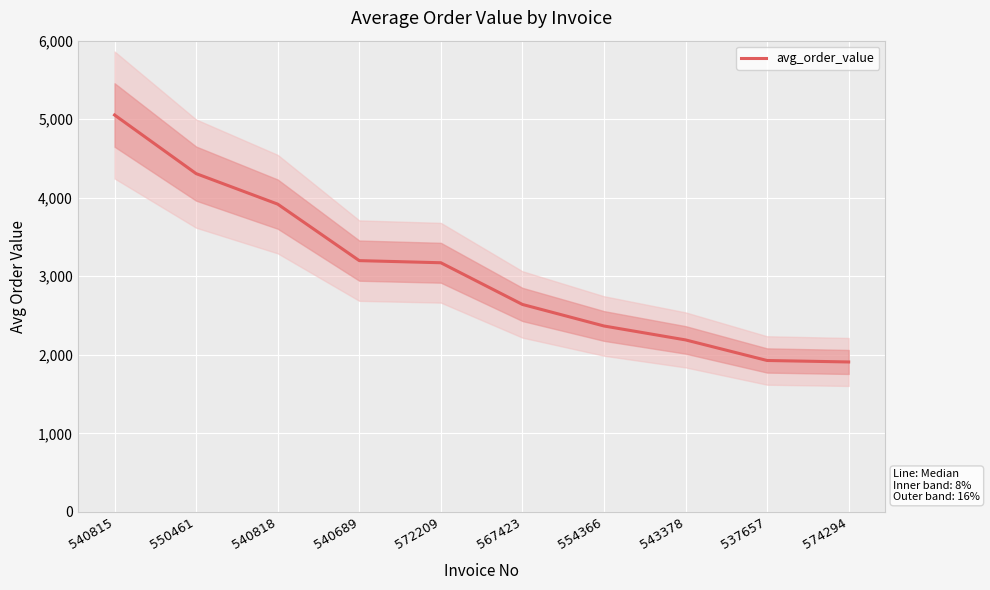

How many values exceed 3172?

5